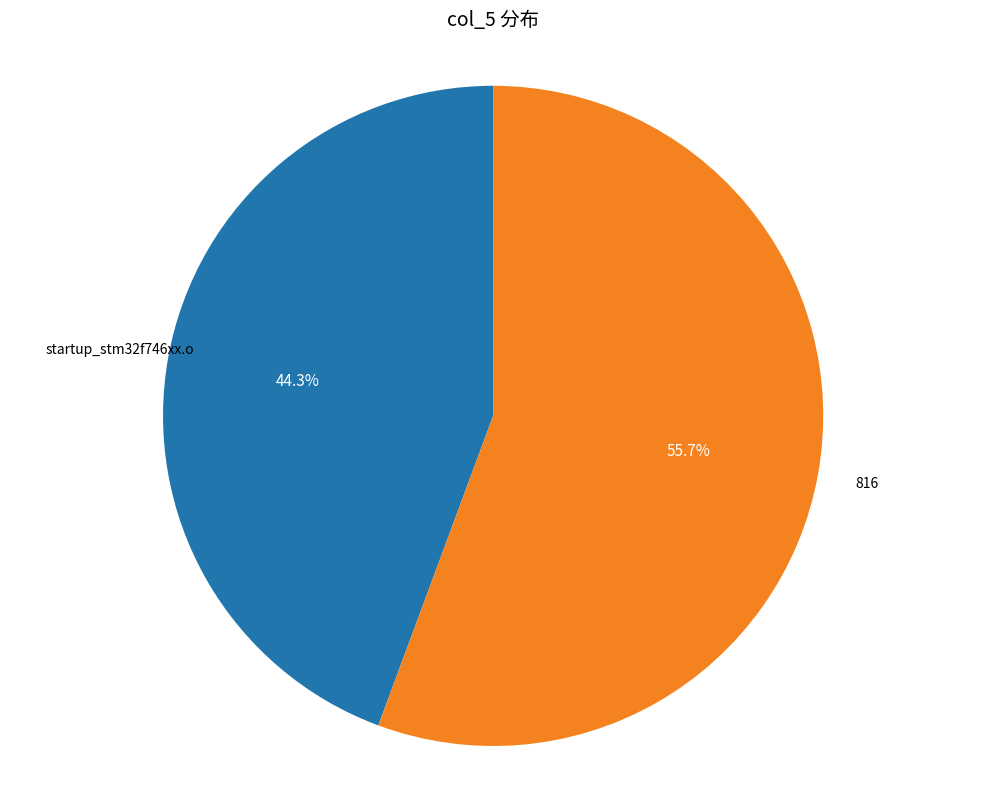

Is there any slice that represents more than half of the pie?

Yes